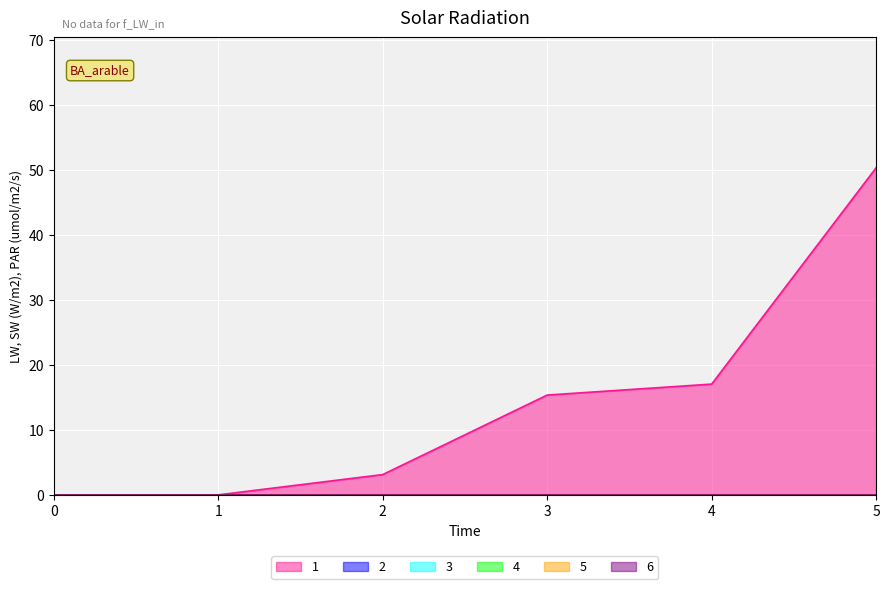

Rank the series at 4 from lowest to highest value.

2, 3, 4, 5, 6, 1